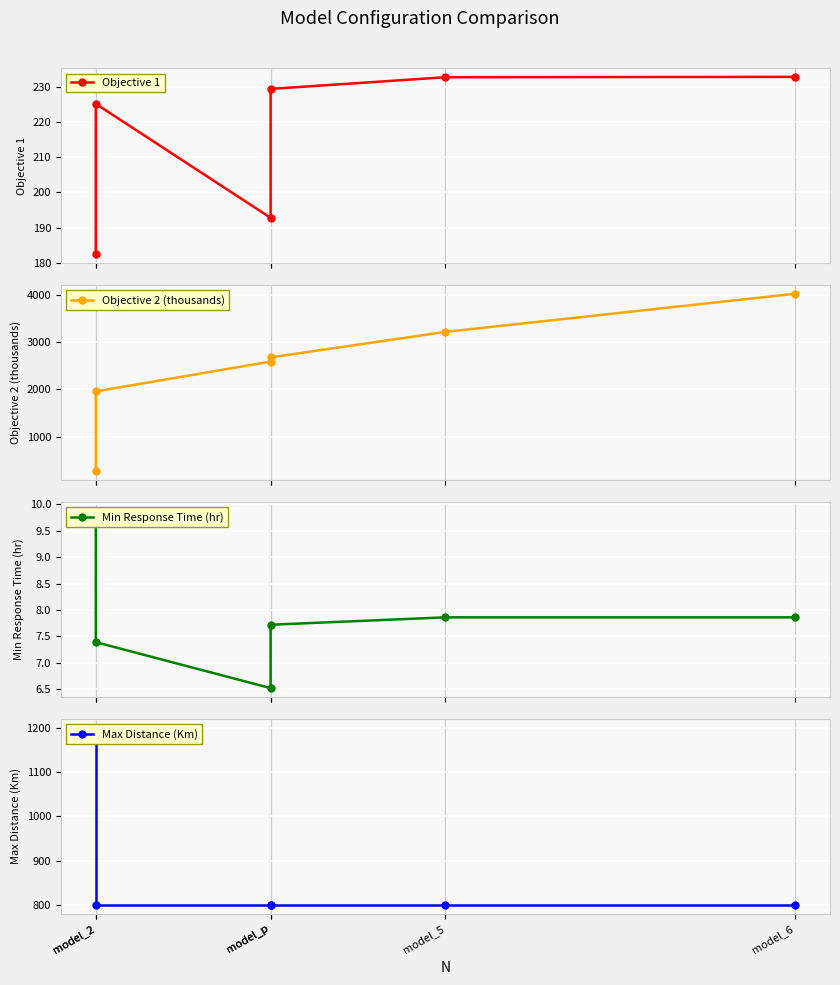

List the series in order of their peak value, highest first.

Objective 2 (thousands), Max Distance (Km), Objective 1, Min Response Time (hr)